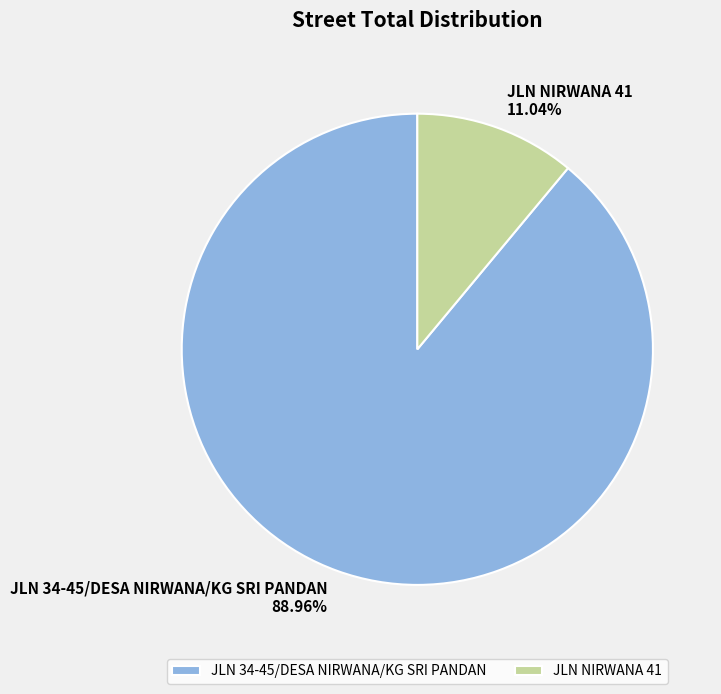

Is it true that JLN 34-45/DESA NIRWANA/KG SRI PANDAN is 89% of the pie?

True